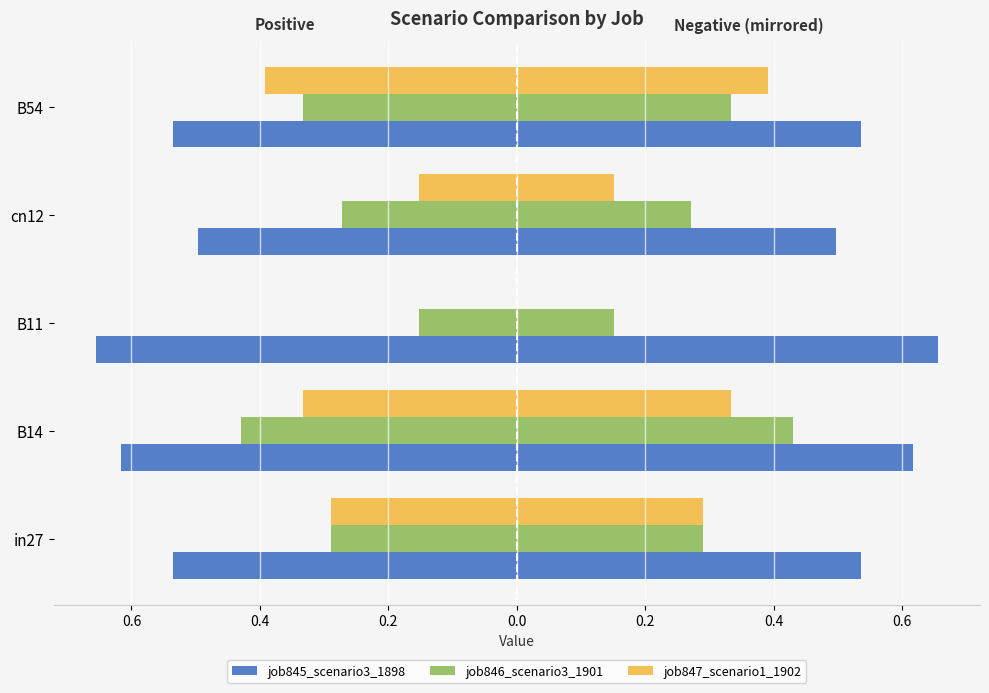

What is the highest value of the job845_scenario3_1898 series?

-0.5